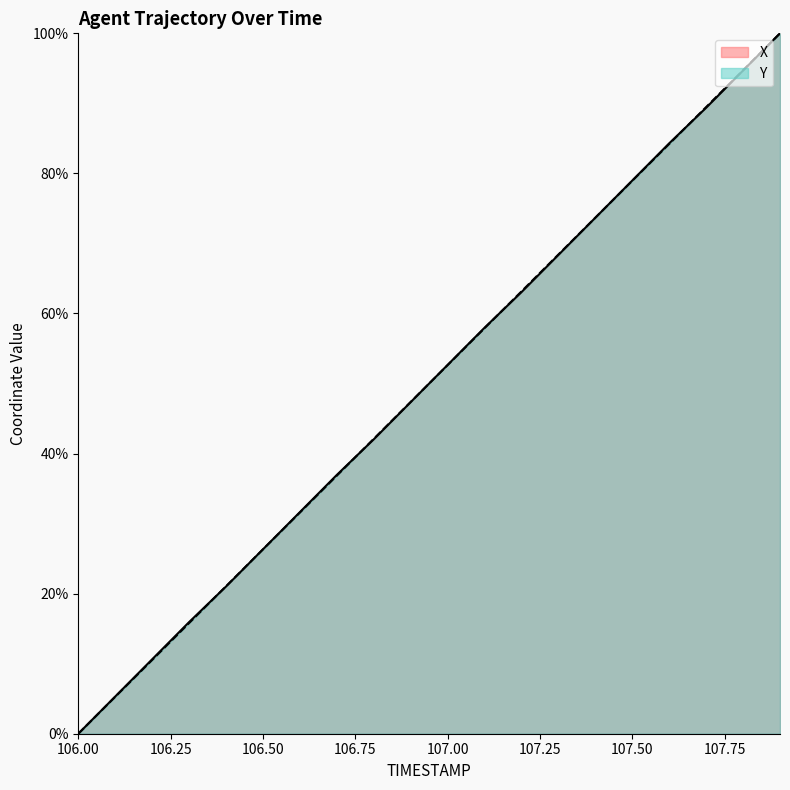

What is the approximate value of Y at 107.2?

63.2